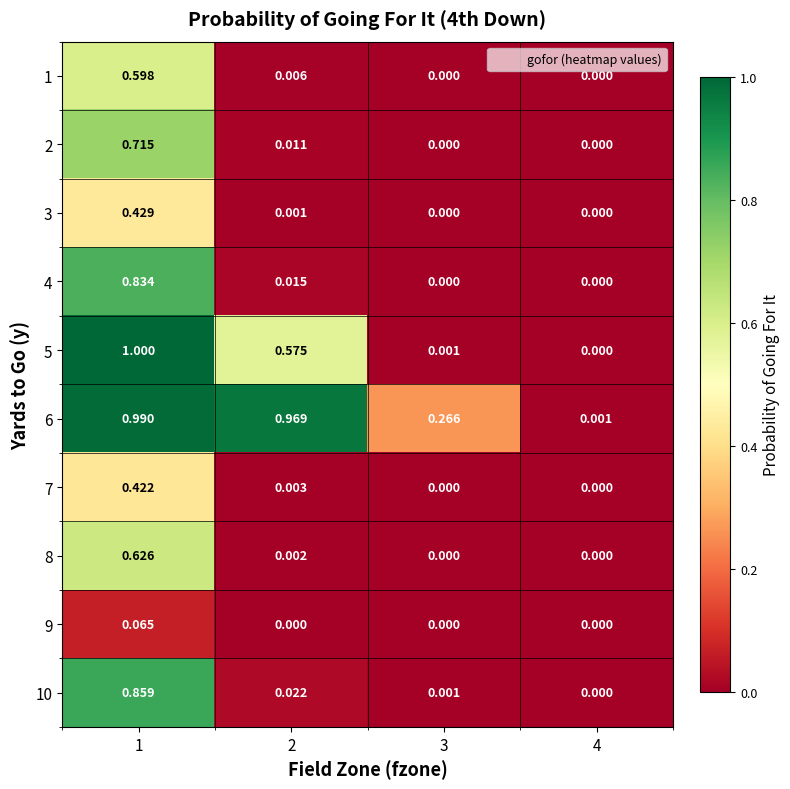

How many values in the 3 series exceed 0?

2